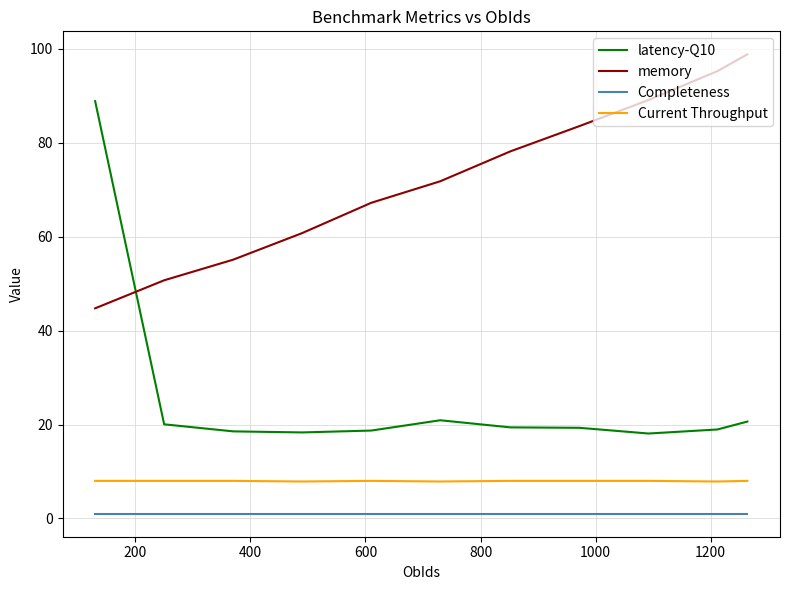

What are all the series names shown in the legend?

latency-Q10, memory, Completeness, Current Throughput